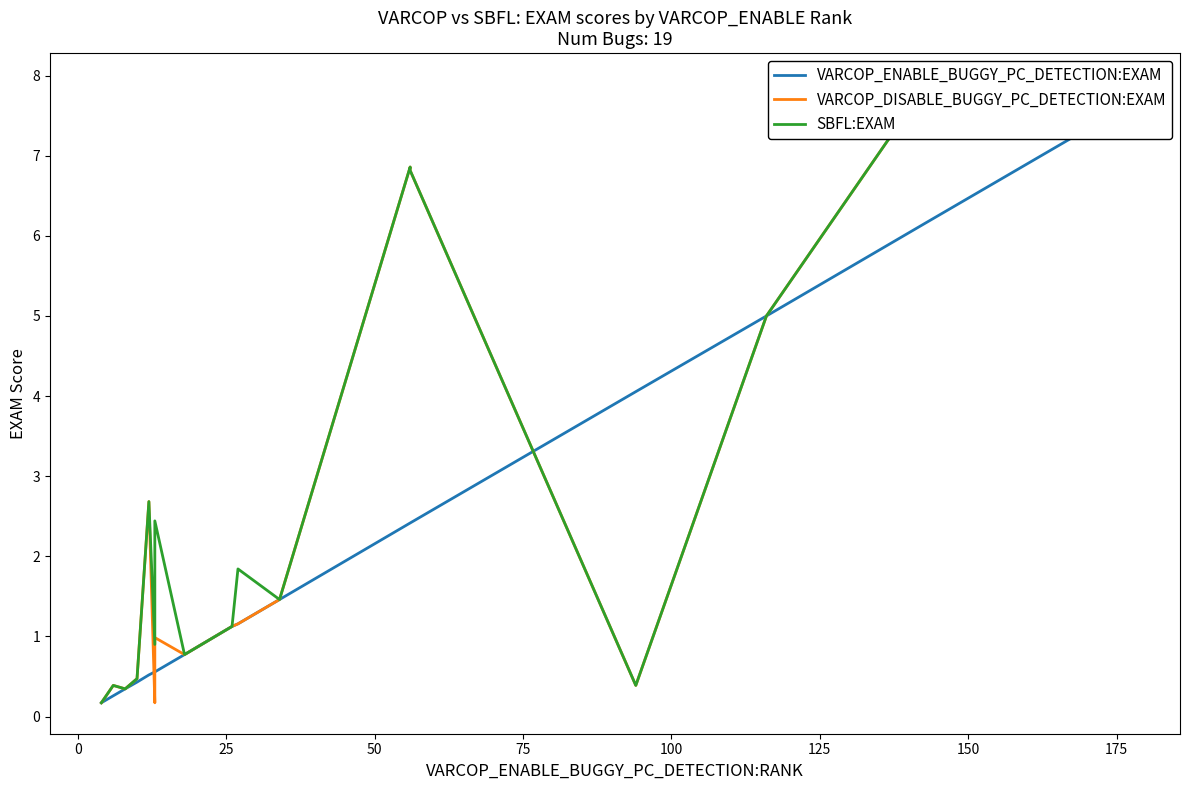

What is the value of the VARCOP_DISABLE_BUGGY_PC_DETECTION:EXAM point at the 12th from the left?

1.2